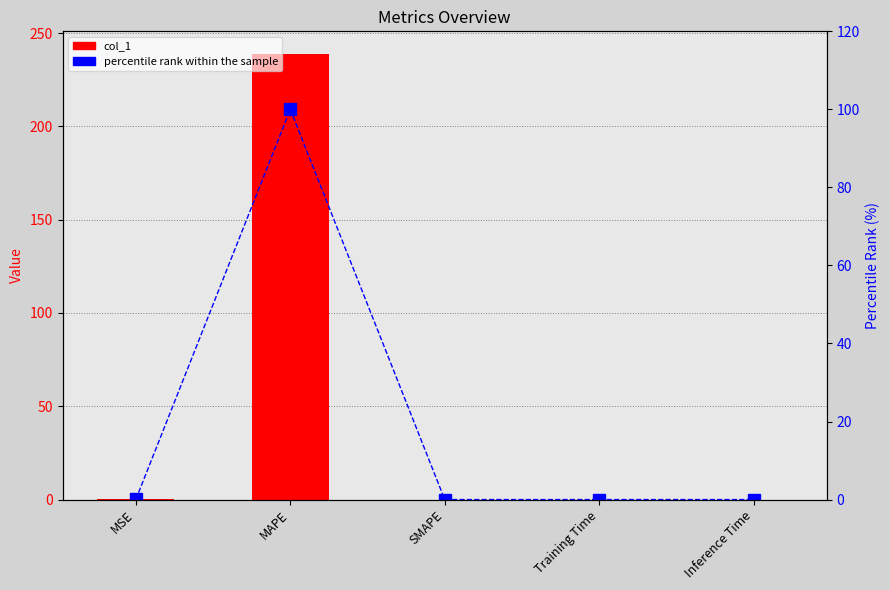

How many data points in col_1 are above 0?

4